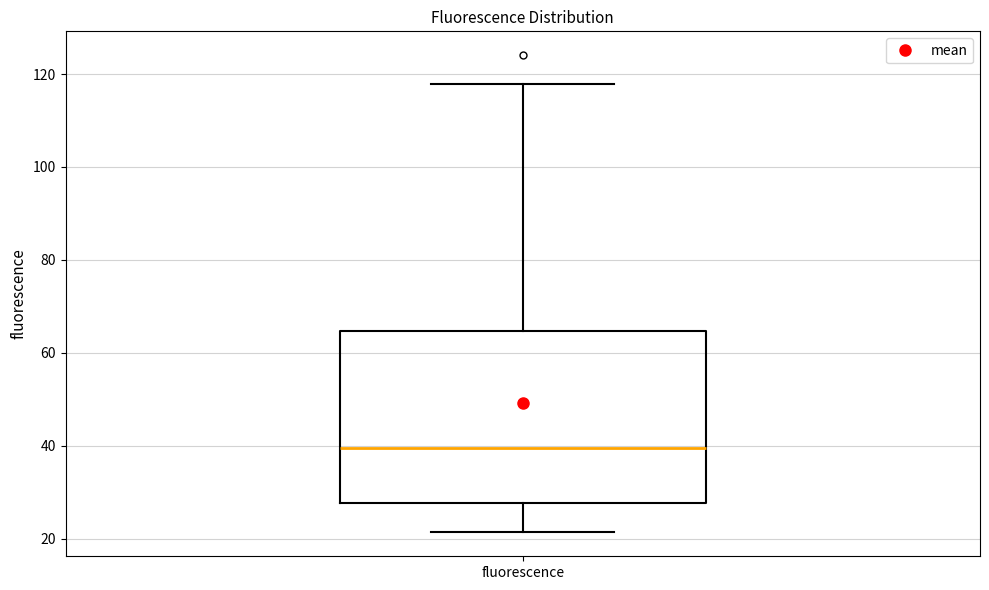

Transcribe this box plot: give where the median line is, the range the box spans, and where the two whiskers end, as read against the y-axis. The values are not printed on the chart, so give them approximately, as read against the axis.

median 40, box 28 to 64, whiskers 22 to 118